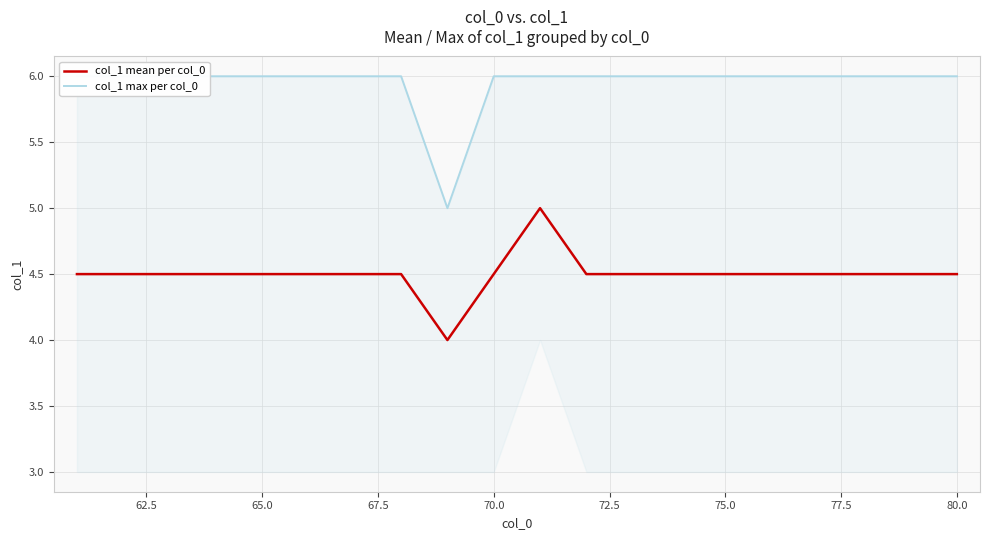

True or false: col_1 max per col_0 and col_1 mean per col_0 cross at least once.

False